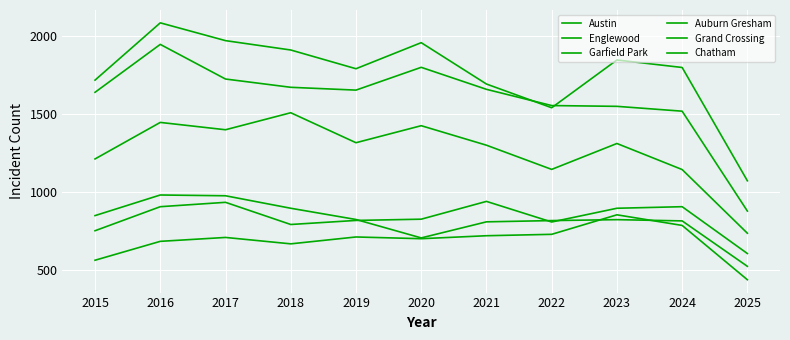

Reading left to right, extract all data points from this chart.

Austin: 1719	2086	1972	1912	1792	1959	1694	1542	1848	1800	1074
Englewood: 1641	1948	1726	1673	1655	1801	1660	1556	1551	1520	880
Garfield Park: 1214	1448	1401	1510	1318	1427	1302	1147	1313	1146	738
Auburn Gresham: 851	983	978	898	826	708	811	819	825	817	526
Grand Crossing: 754	908	936	794	820	828	942	810	898	908	608
Chatham: 565	686	711	670	714	703	722	731	856	788	440